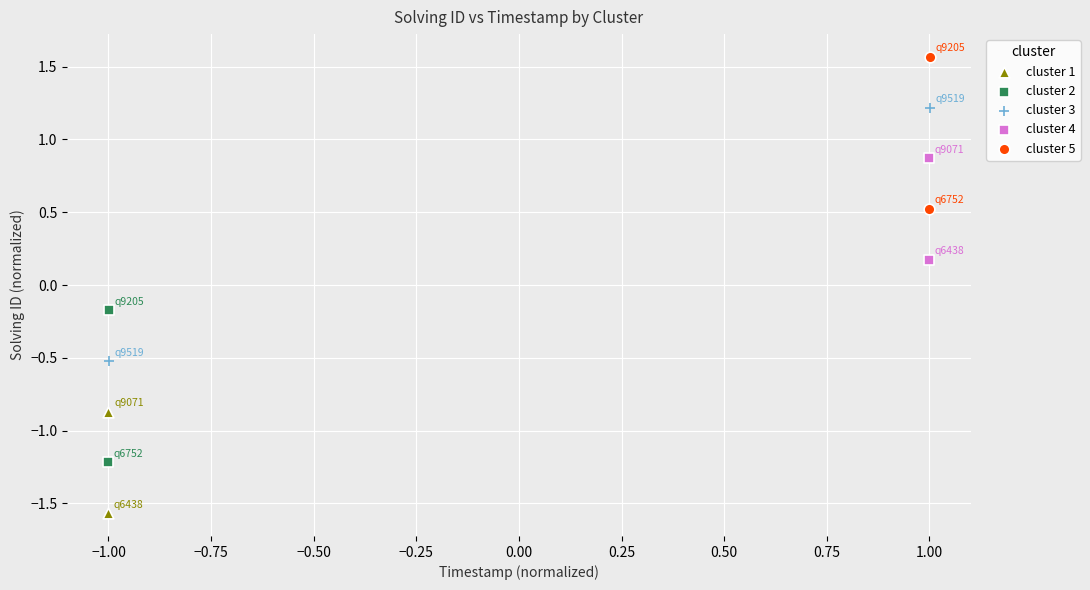

What are all the series names shown in the legend?

cluster 1, cluster 2, cluster 3, cluster 4, cluster 5